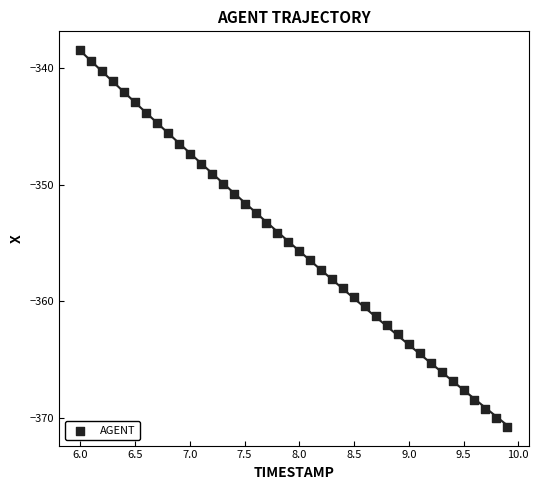

What is the range of X values (max minus min)?

3.9